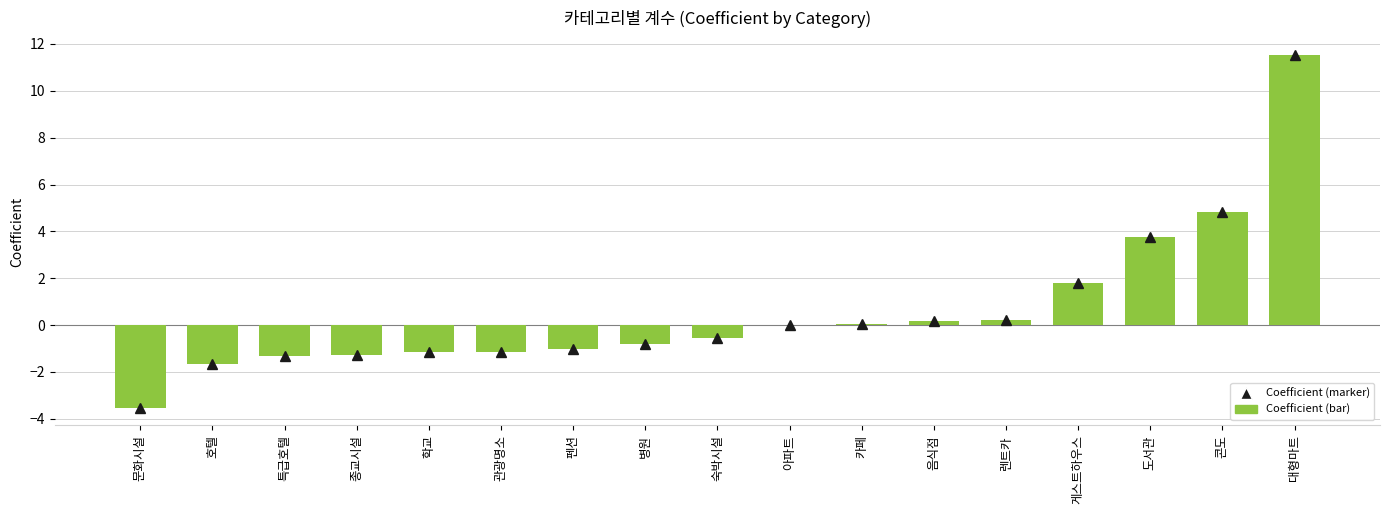

What is the change in value from 호텔 to 음식점?

+1.9